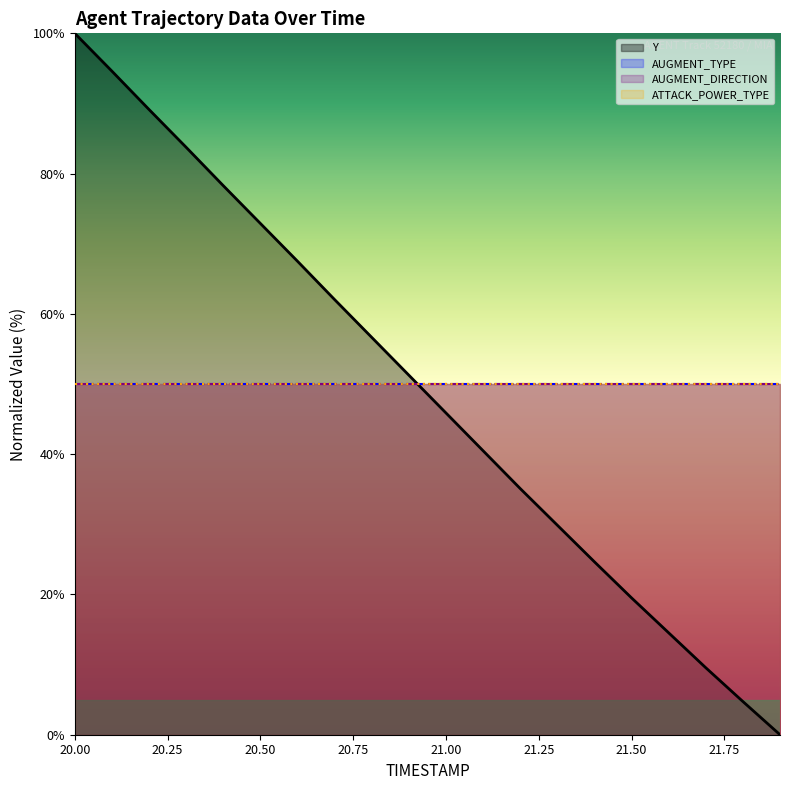

Reading right to left, transcribe all the data shown in this chart.

Y: 0.0	4.7	9.6	14.5	19.5	24.7	29.9	35.1	40.5	45.9	51.3	56.7	62.0	67.5	72.9	78.3	83.8	89.1	94.6	100.0
AUGMENT_TYPE: 50.0	50.0	50.0	50.0	50.0	50.0	50.0	50.0	50.0	50.0	50.0	50.0	50.0	50.0	50.0	50.0	50.0	50.0	50.0	50.0
AUGMENT_DIRECTION: 50.0	50.0	50.0	50.0	50.0	50.0	50.0	50.0	50.0	50.0	50.0	50.0	50.0	50.0	50.0	50.0	50.0	50.0	50.0	50.0
ATTACK_POWER_TYPE: 50.0	50.0	50.0	50.0	50.0	50.0	50.0	50.0	50.0	50.0	50.0	50.0	50.0	50.0	50.0	50.0	50.0	50.0	50.0	50.0